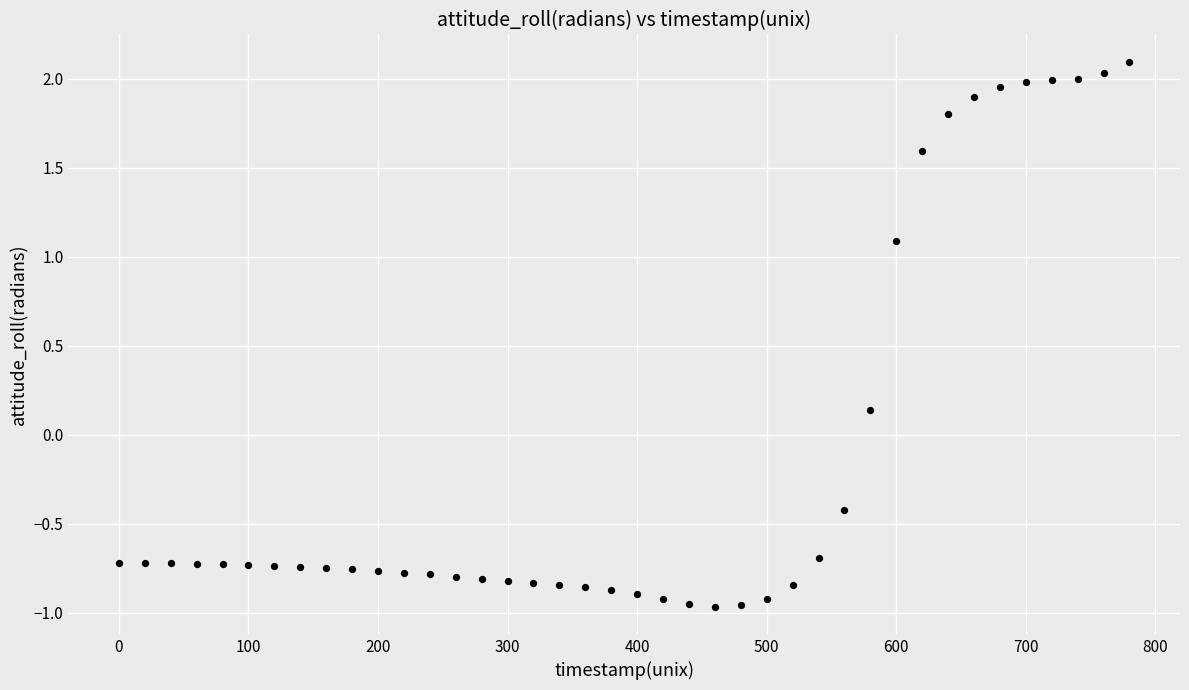

What is the range of Y values (max minus min)?

3.1